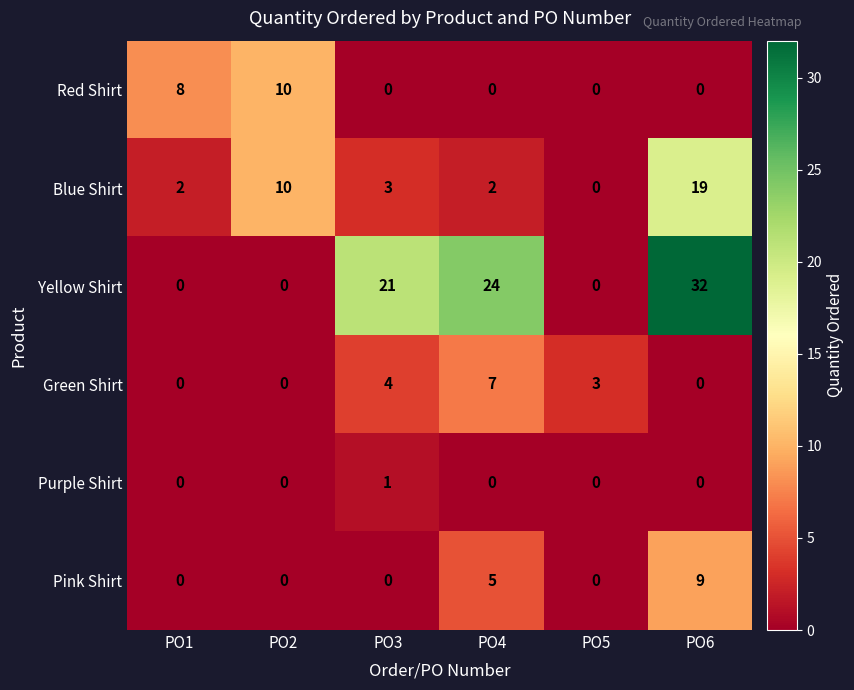

What is the difference between the maximum and minimum values in the Yellow Shirt series?

32